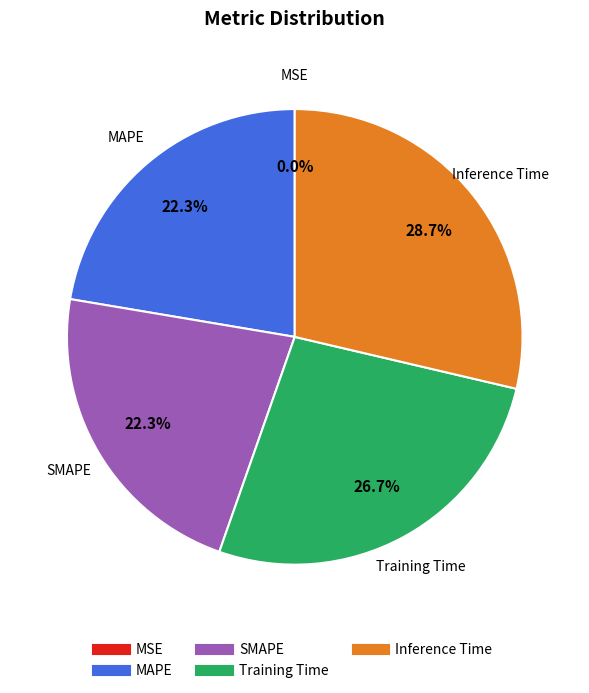

To the nearest percent, what percentage of the pie is Inference Time?

29%